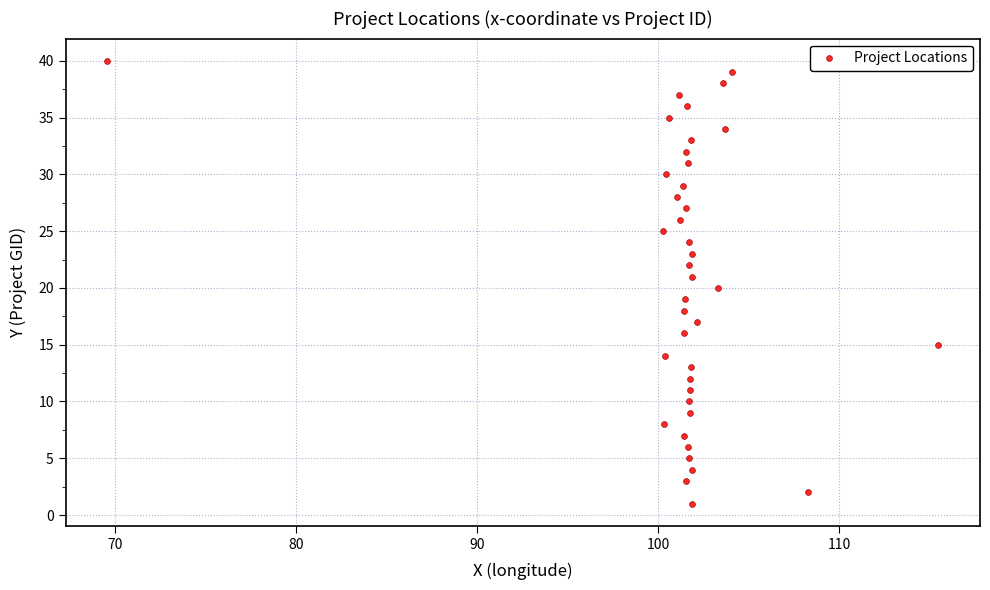

What is the range of Y values (max minus min)?

39